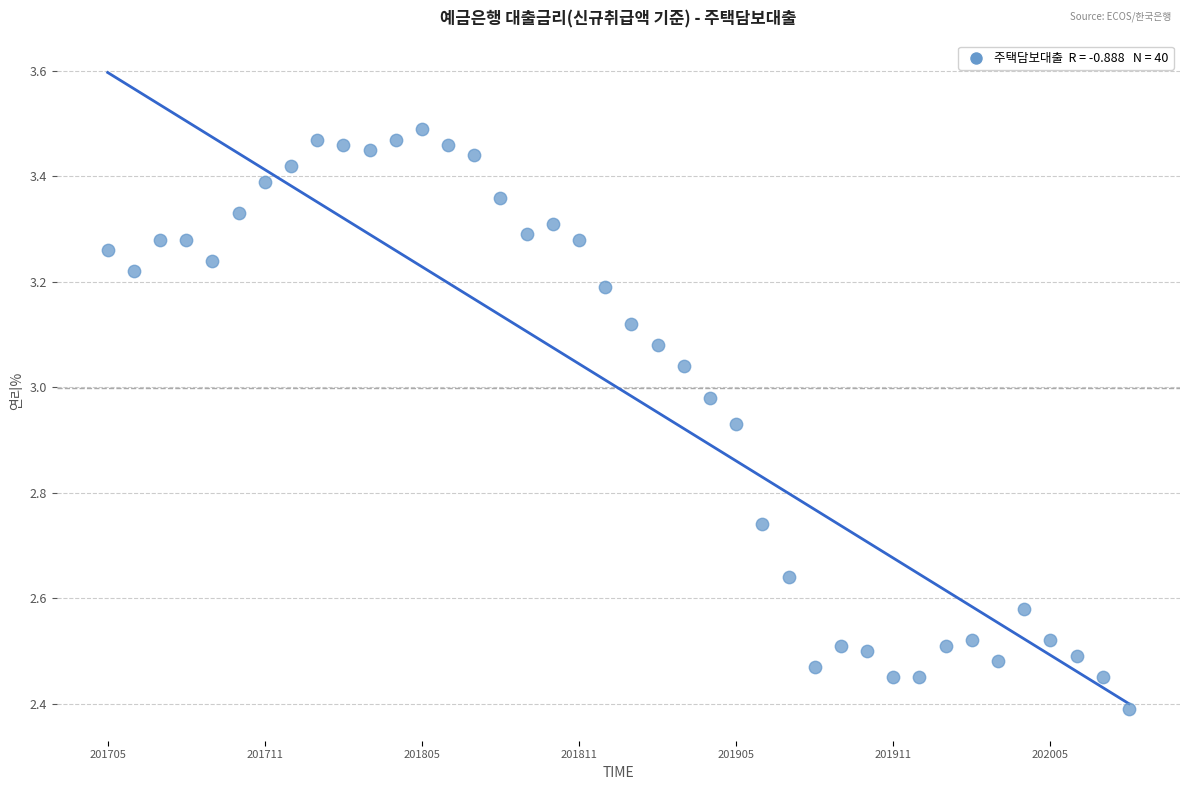

What Y value in the scatter plot is closest to 2?

2.4